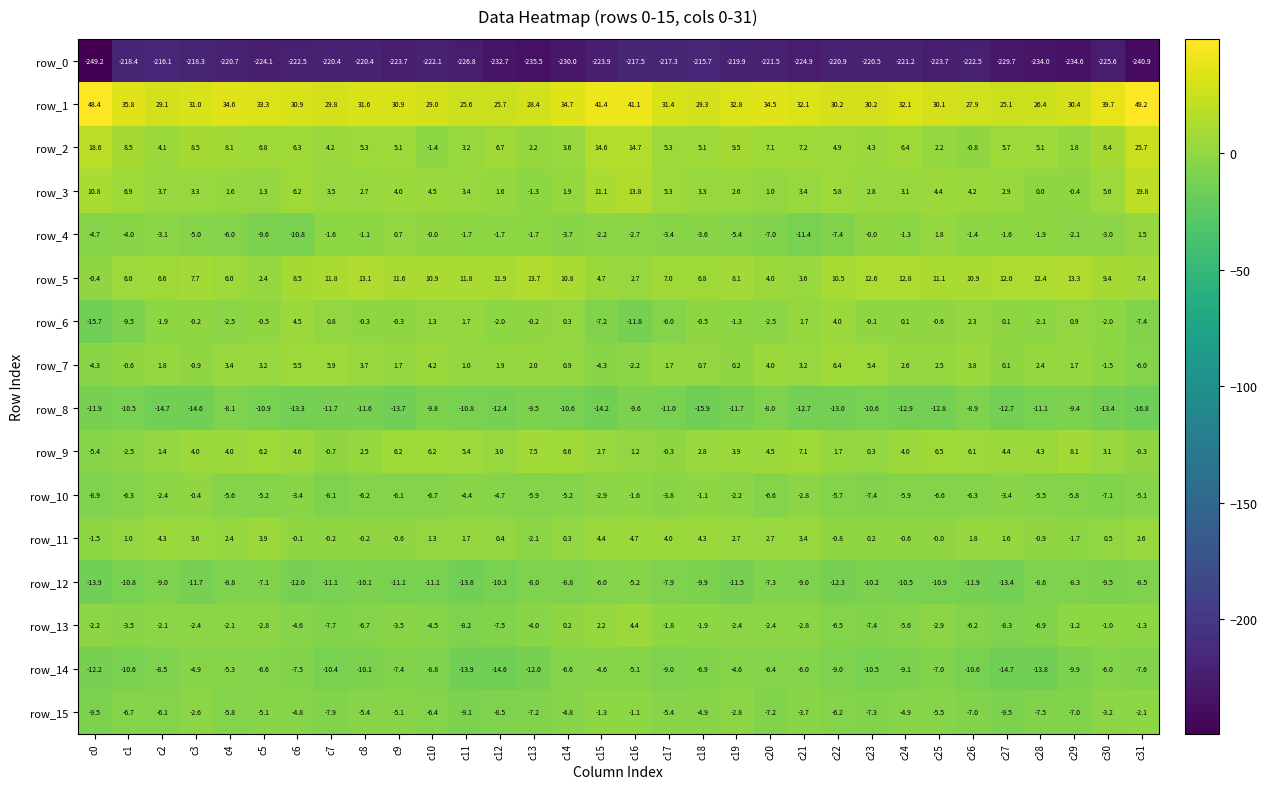

Is it true that row_15 equals -9.5 at c0?

True